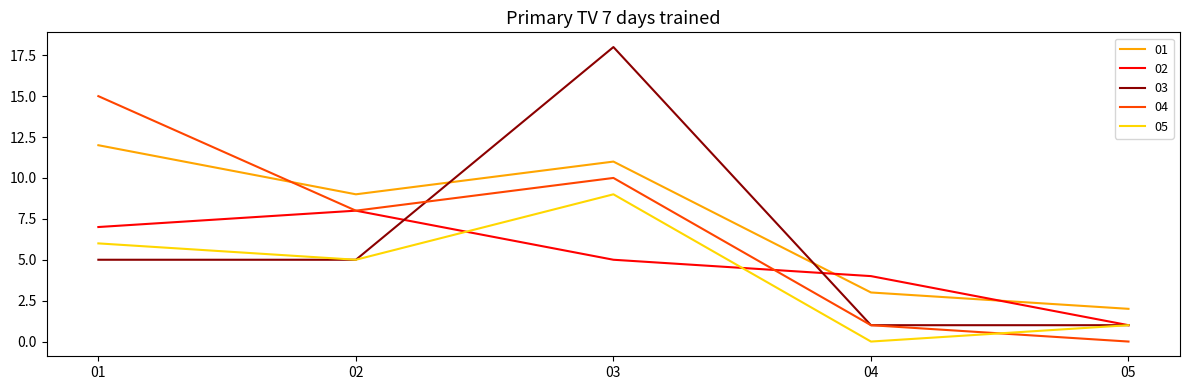

Where is 02 nearest to the value 4?

04